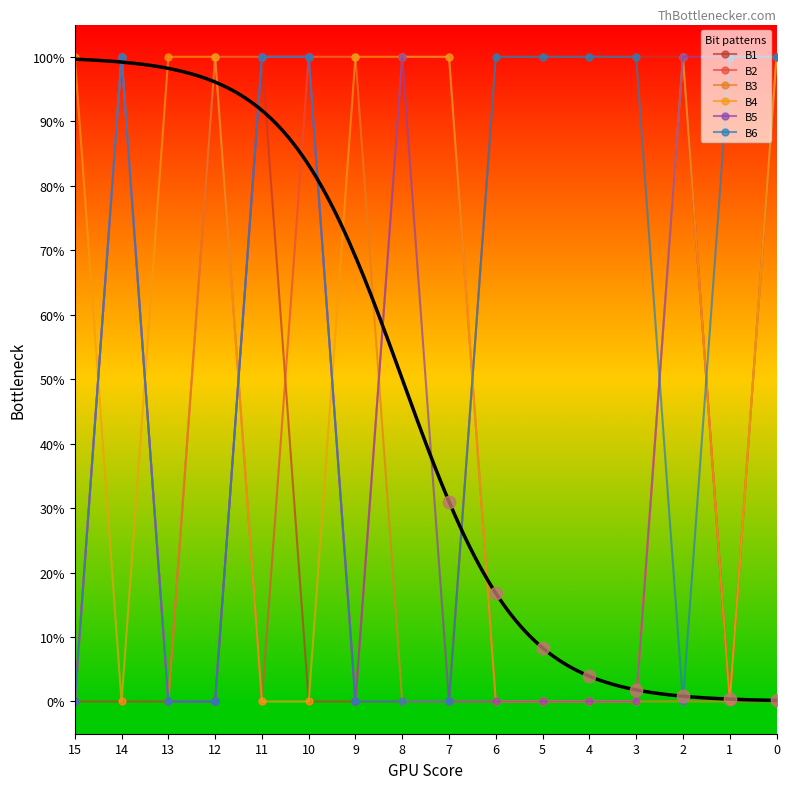

Which series has the largest Y range (max minus min)?

B1